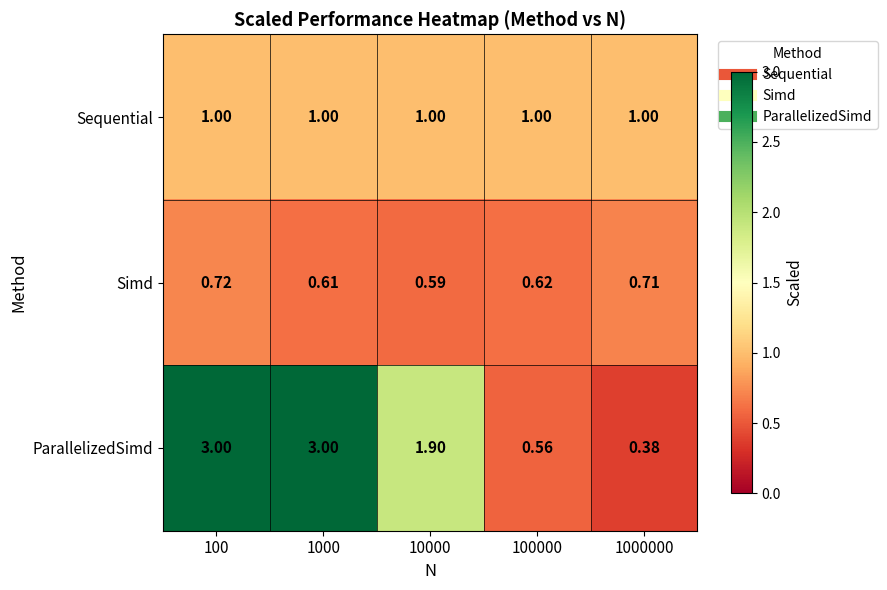

Which series has the largest range (max minus min)?

ParallelizedSimd